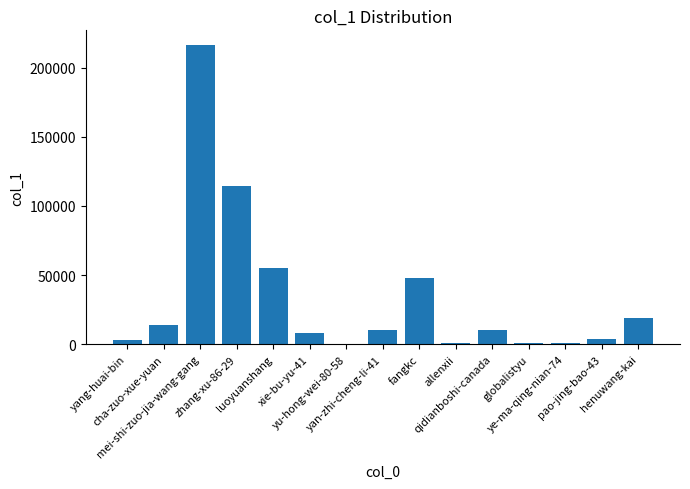

What is the sum of all values?

504702